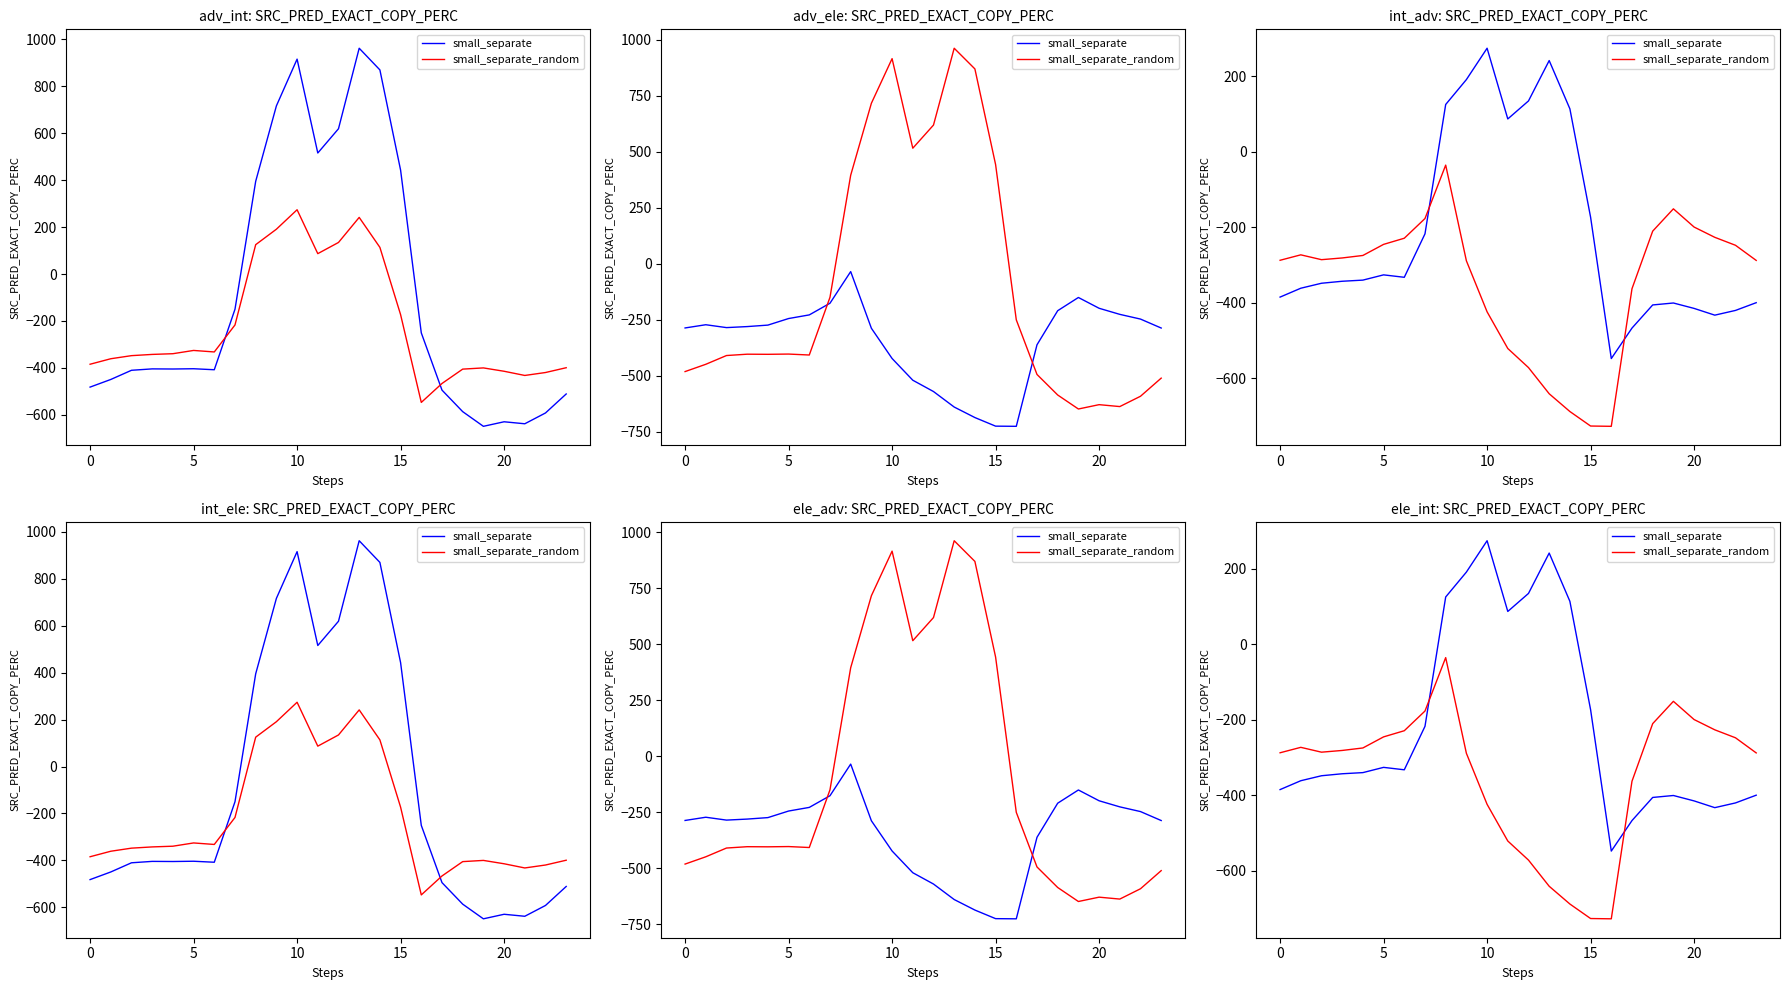

Rank the series at 21 from lowest to highest value.

small_separate, small_separate_random